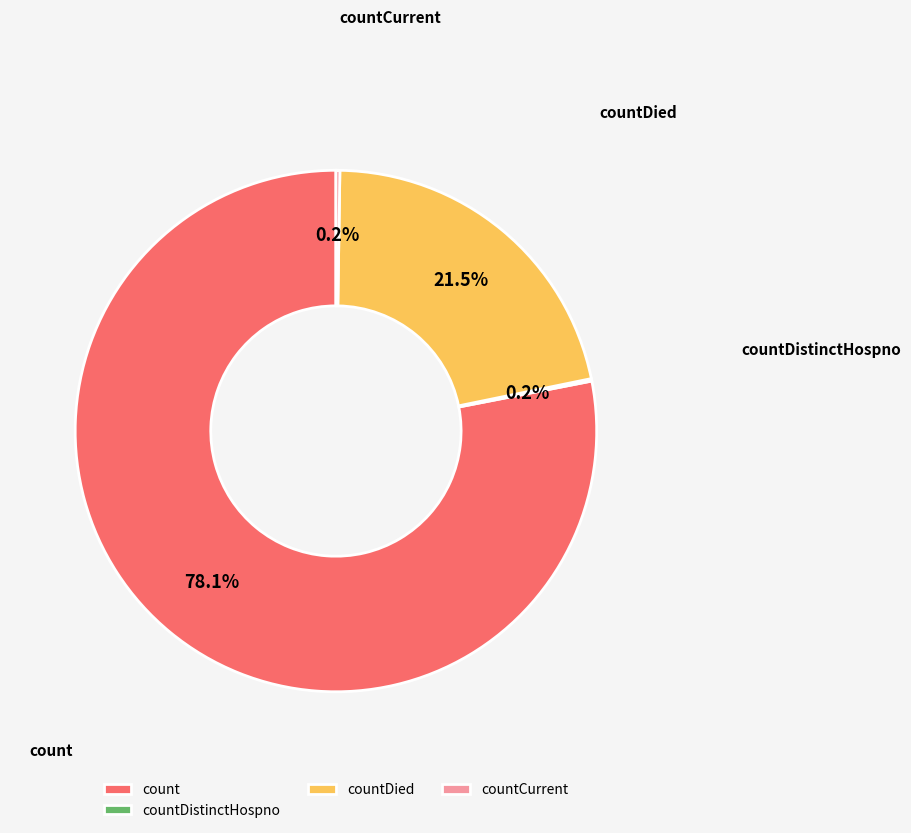

Does countDied account for over 50% of the chart?

No